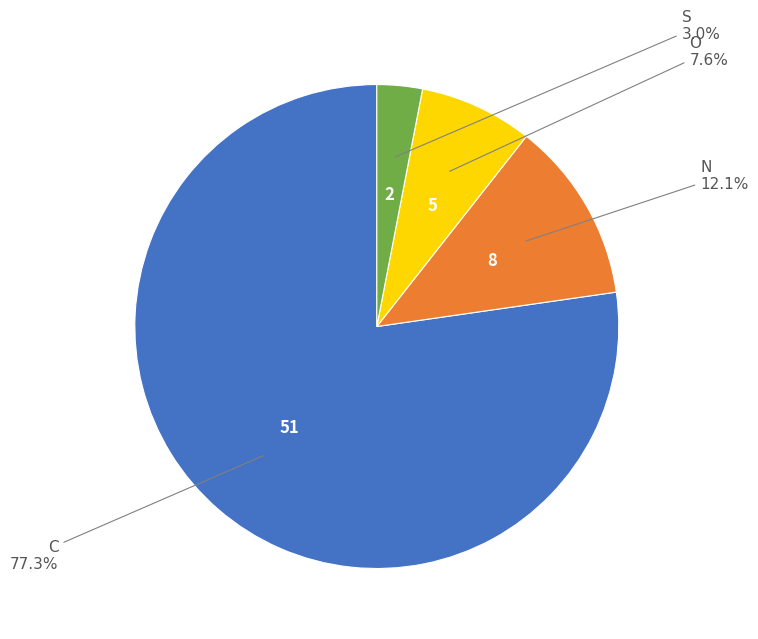

How many slices are in this pie chart?

4